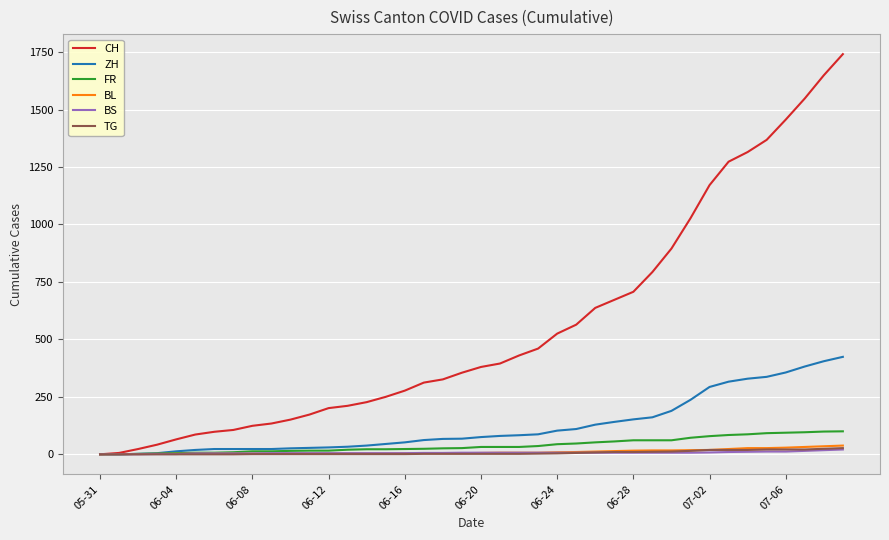

What is the difference between the maximum and minimum values in the TG series?

27